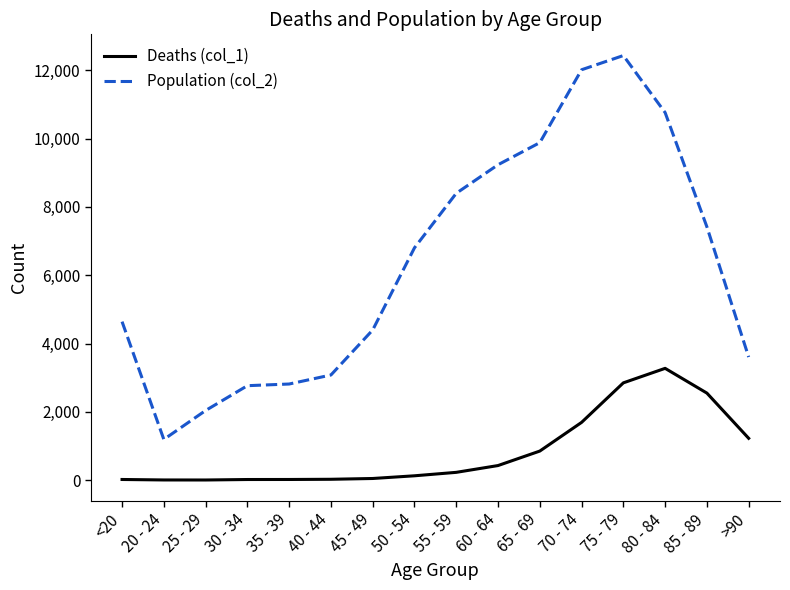

Rank the series by their maximum value, from lowest to highest.

Deaths (col_1), Population (col_2)